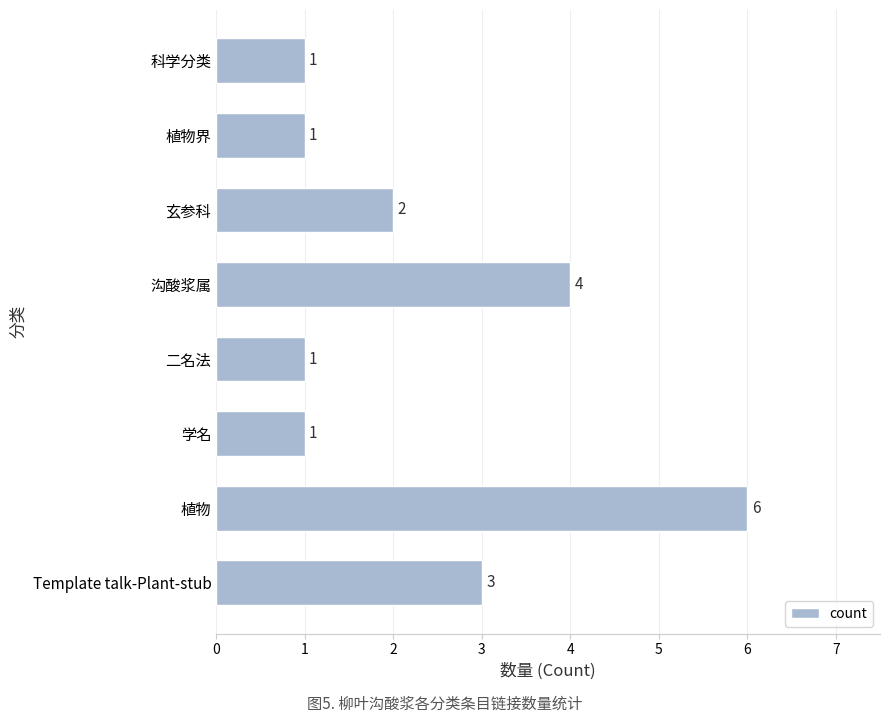

Approximately how many times larger is the value at 植物 compared to 学名?

6.0